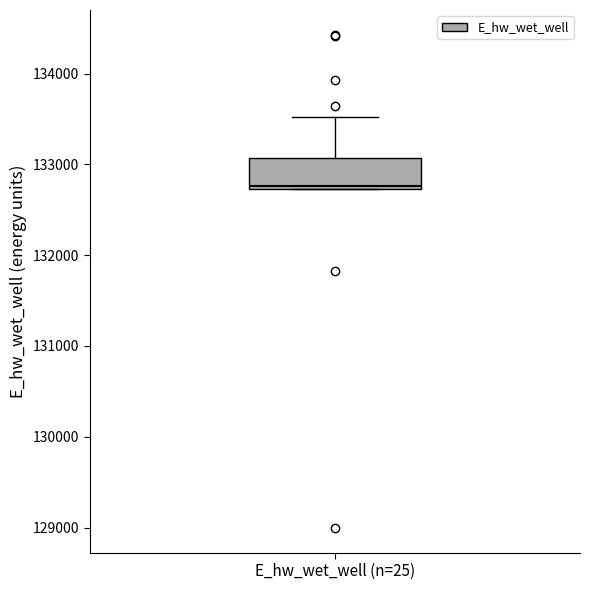

Transcribe this box plot: give where the median line is, the range the box spans, and where the two whiskers end, as read against the y-axis. The values are not printed on the chart, so give them approximately, as read against the axis.

median 132800, box 132700 to 133100, whiskers 132700 to 133500